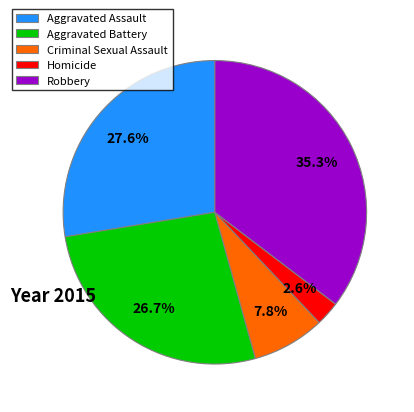

What is the ratio of the value at Aggravated Battery to the value at Aggravated Assault?

1.0